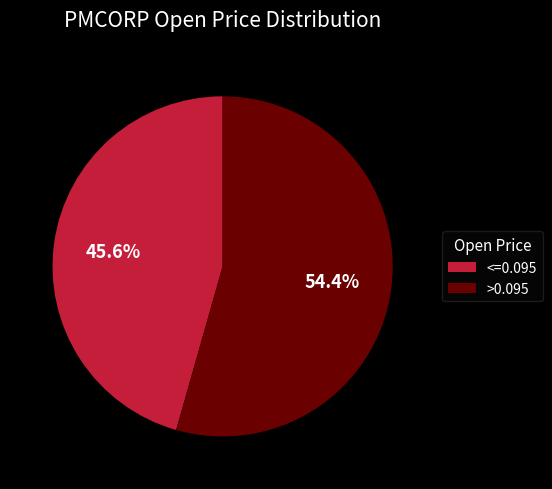

Rank the categories by value from highest to lowest.

>0.095, <=0.095